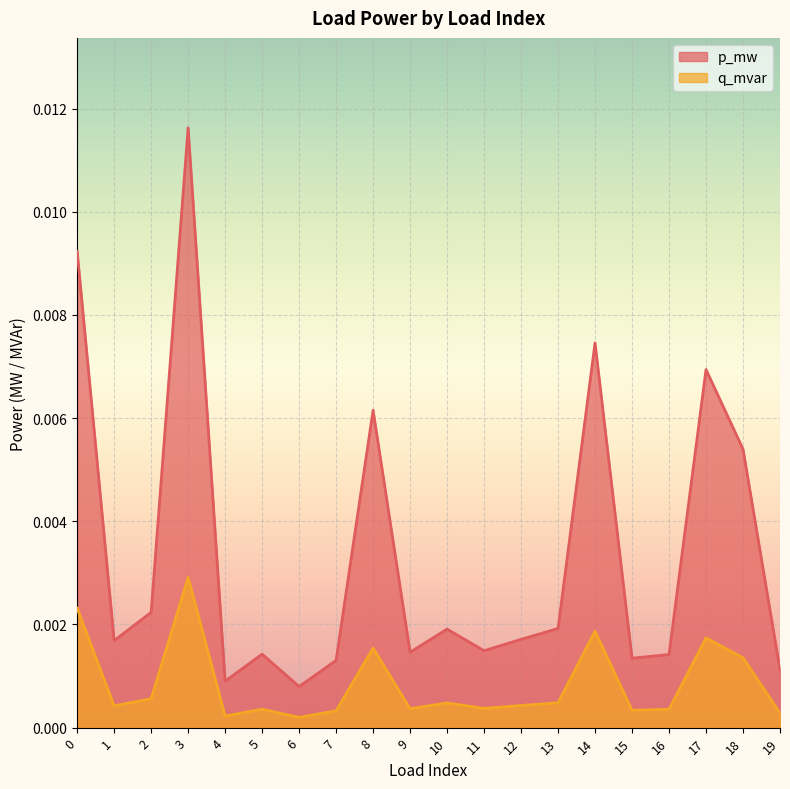

In p_mw, how many points are higher than both neighbors (excluding endpoints)?

6